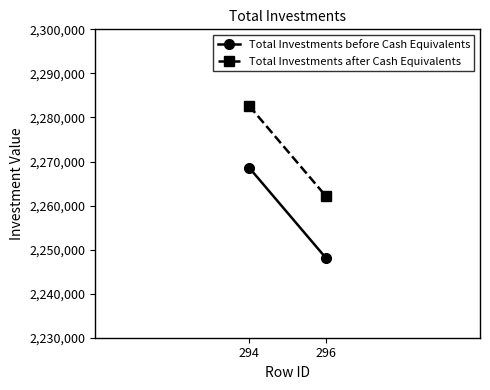

Reading left to right, extract all data points from this chart.

Total Investments before Cash Equivalents: 2268596	2248047
Total Investments after Cash Equivalents: 2282631	2262082